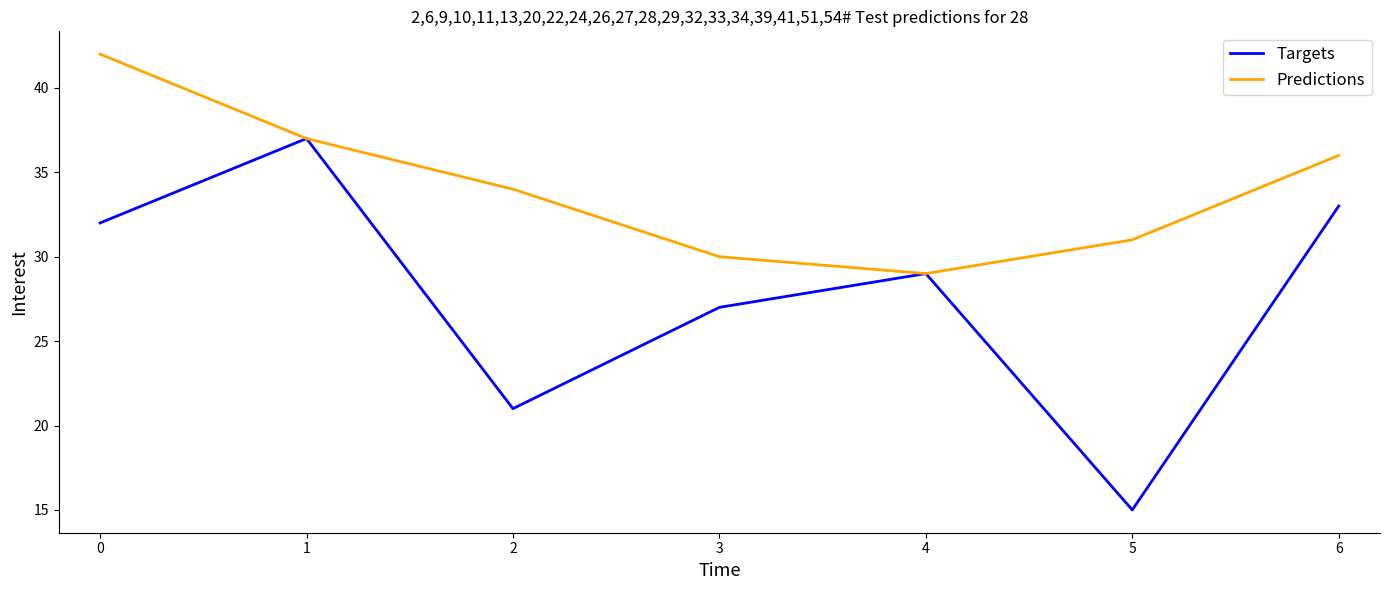

What is the difference between the maximum and minimum values in the Targets series?

22